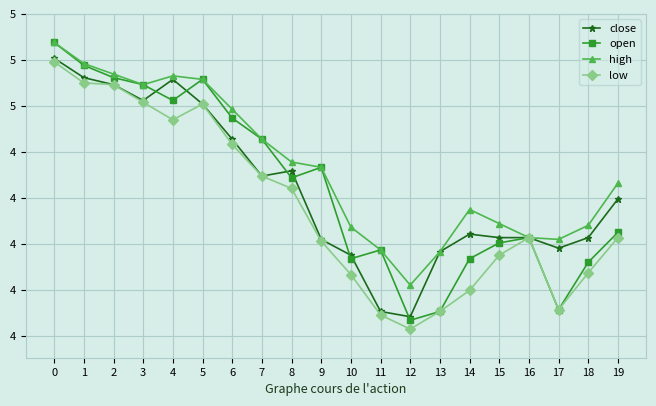

Between 4 and 13, which series saw the biggest shift?

open